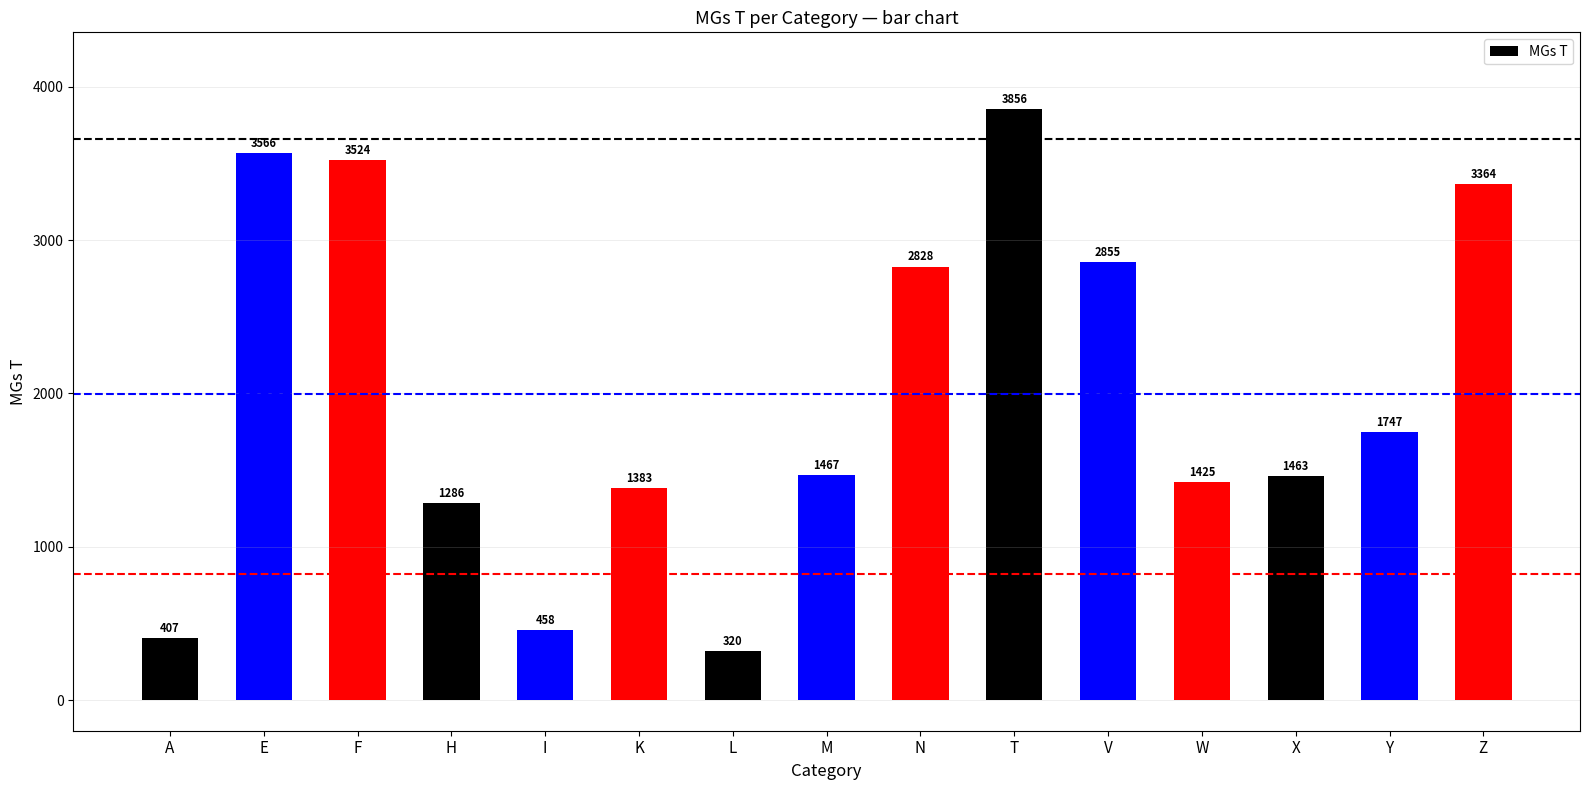

What is the minimum value shown in the chart?

320